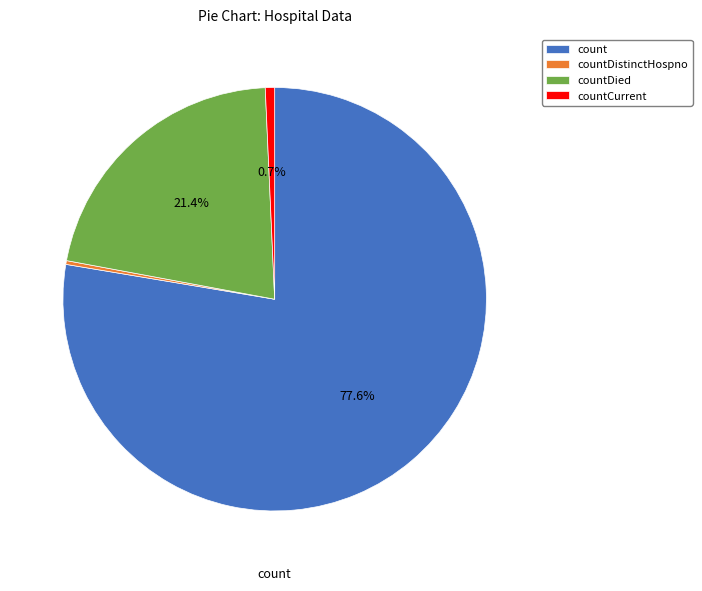

Which slice represents more than half of the pie?

count